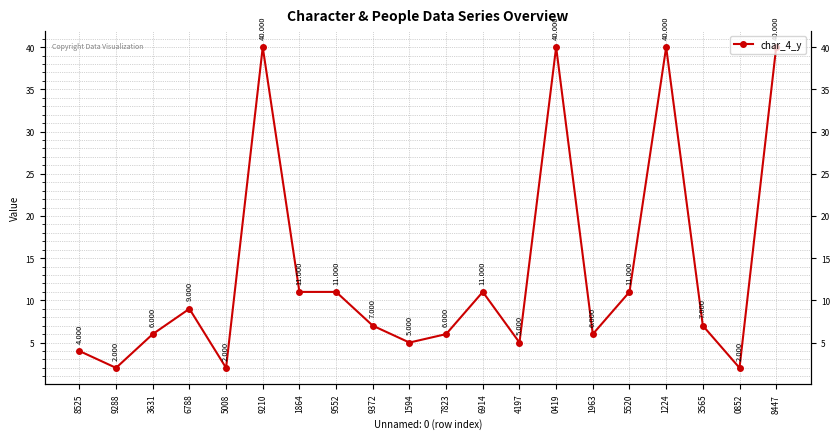

At which category does the chart reach its peak across all series?

9210